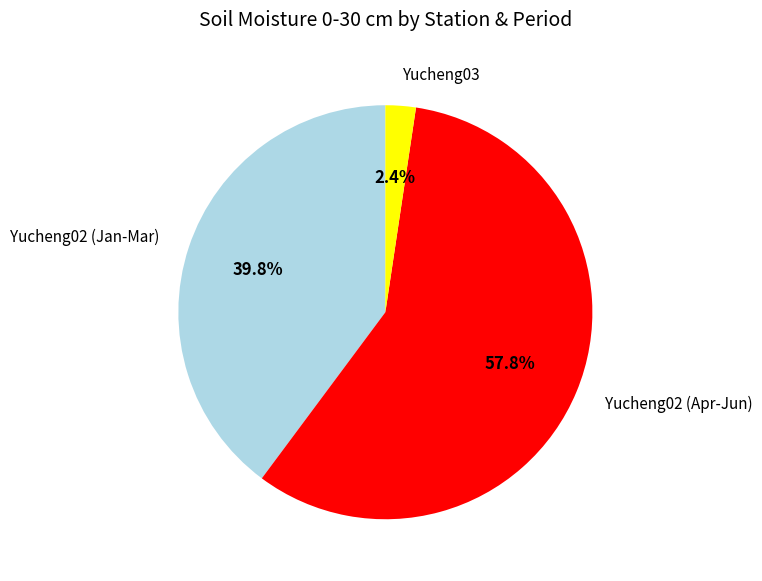

What portion of the pie excludes Yucheng03?

97.6%